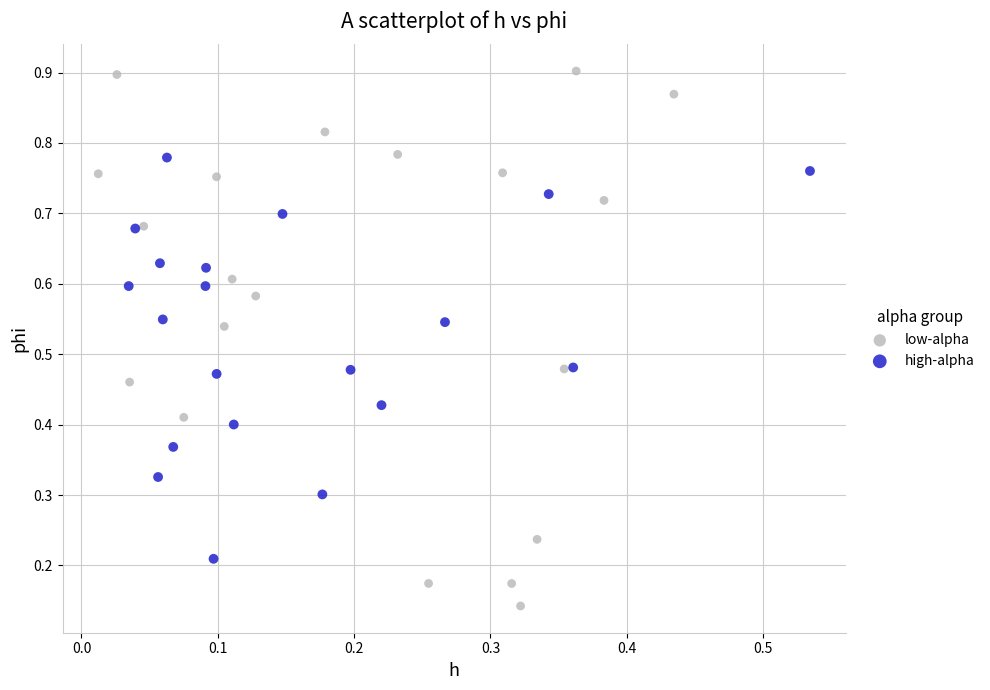

Which series has the widest spread of Y values?

low-alpha